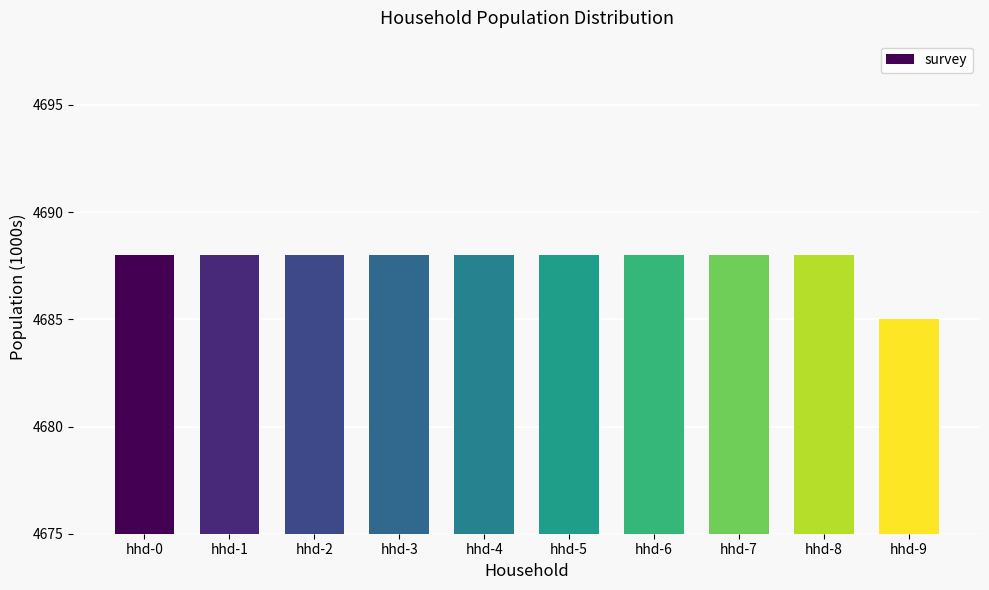

Reading left to right, list all the values displayed in this chart.

hhd-0=4688	hhd-1=4688	hhd-2=4688	hhd-3=4688	hhd-4=4688	hhd-5=4688	hhd-6=4688	hhd-7=4688	hhd-8=4688	hhd-9=4685